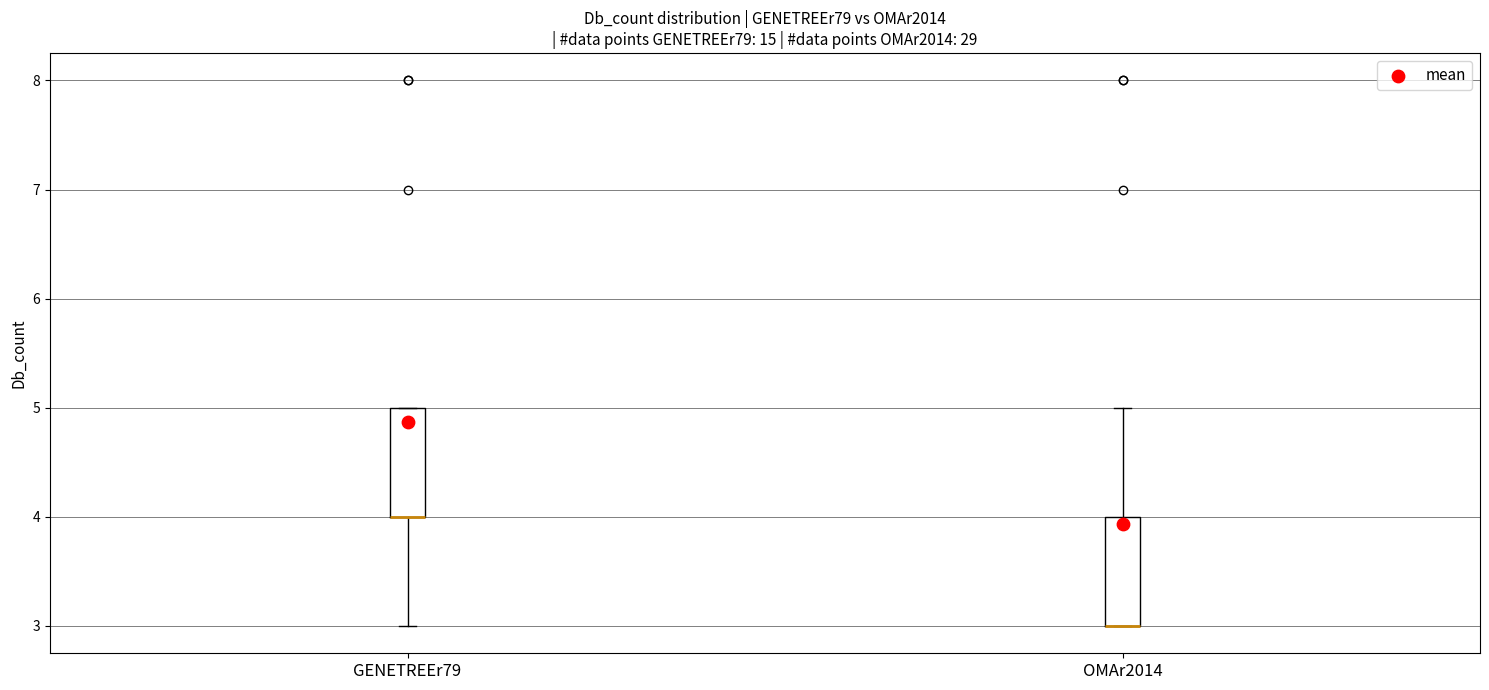

Reading left to right, transcribe this box plot: for each box, give where its median line is, the range the box spans, and where its two whiskers end, as read against the y-axis. The values are not printed on the chart, so give them approximately, as read against the axis.

GENETREEr79: median 4 (drawn on the box's lower edge), box 4 to 5, whiskers 3 to 5
OMAr2014: median 3 (drawn on the box's lower edge), box 3 to 4, whiskers 3 to 5